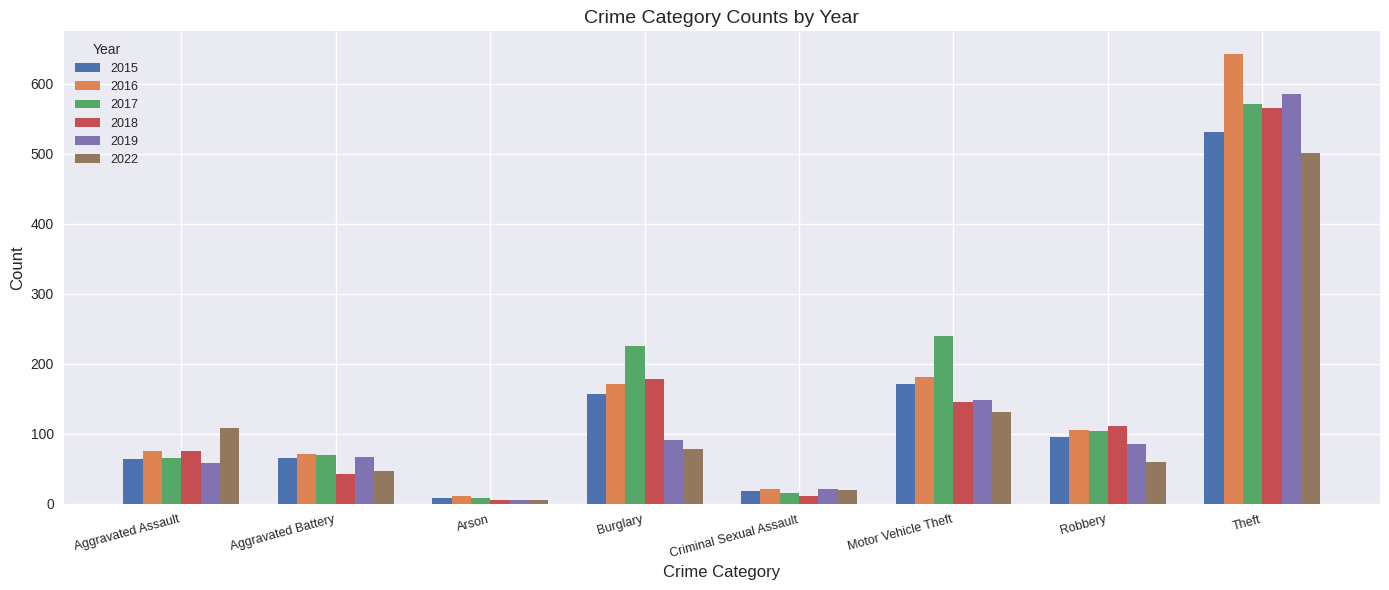

How many bars are there in total?

48